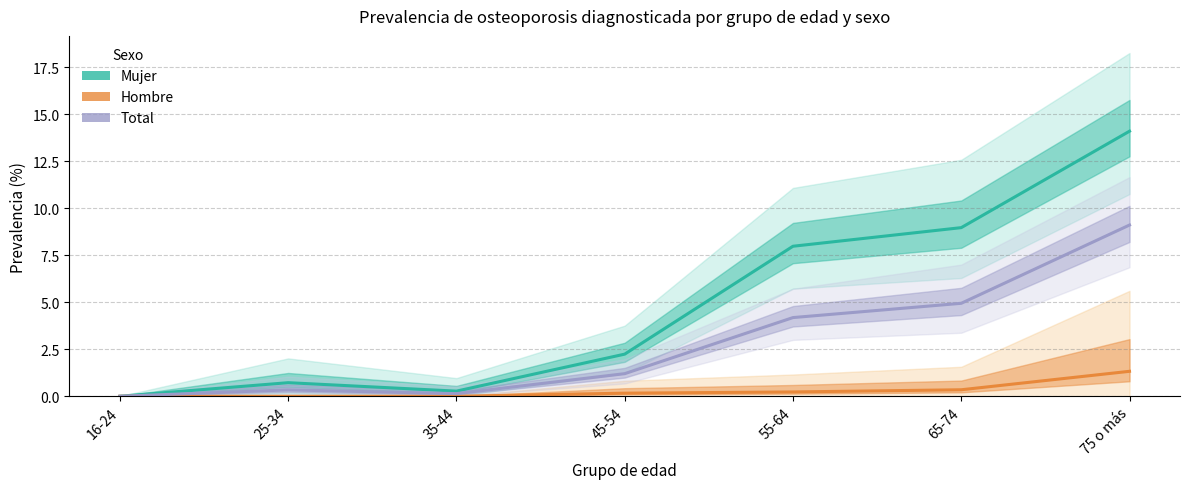

What is the approximate value of Hombre (Estimación) at 65-74?

0.3